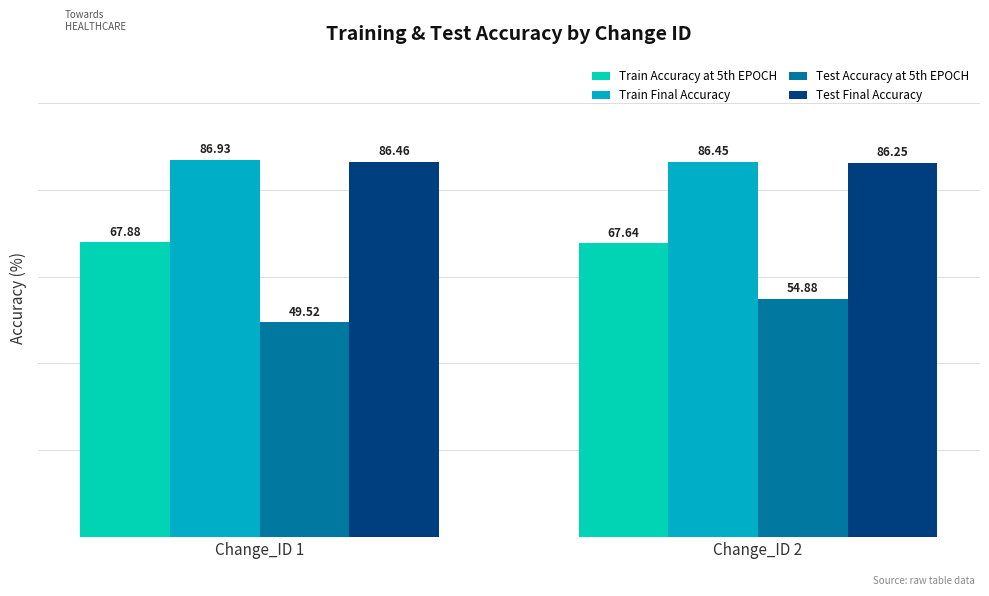

How many bars are there in total?

8